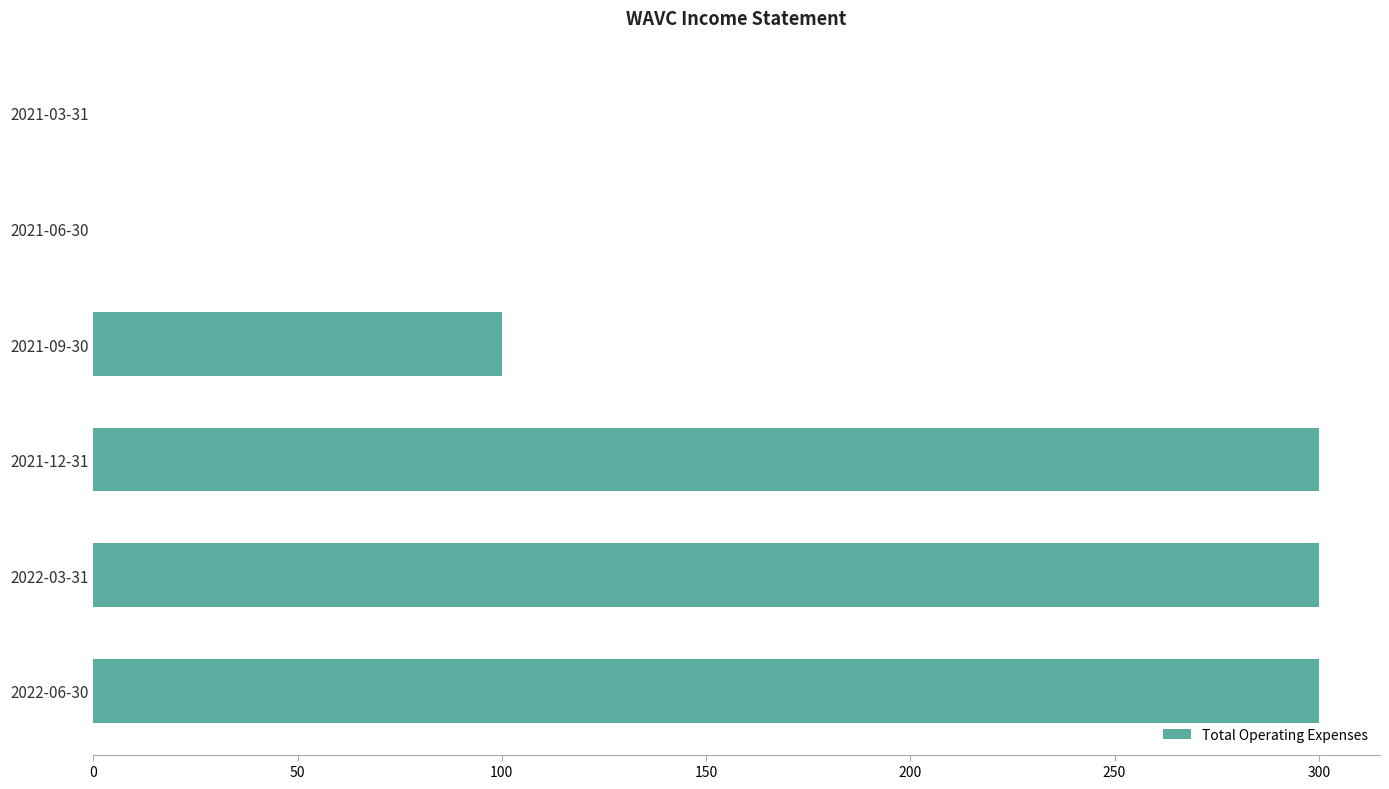

What is the maximum value shown in the chart?

300